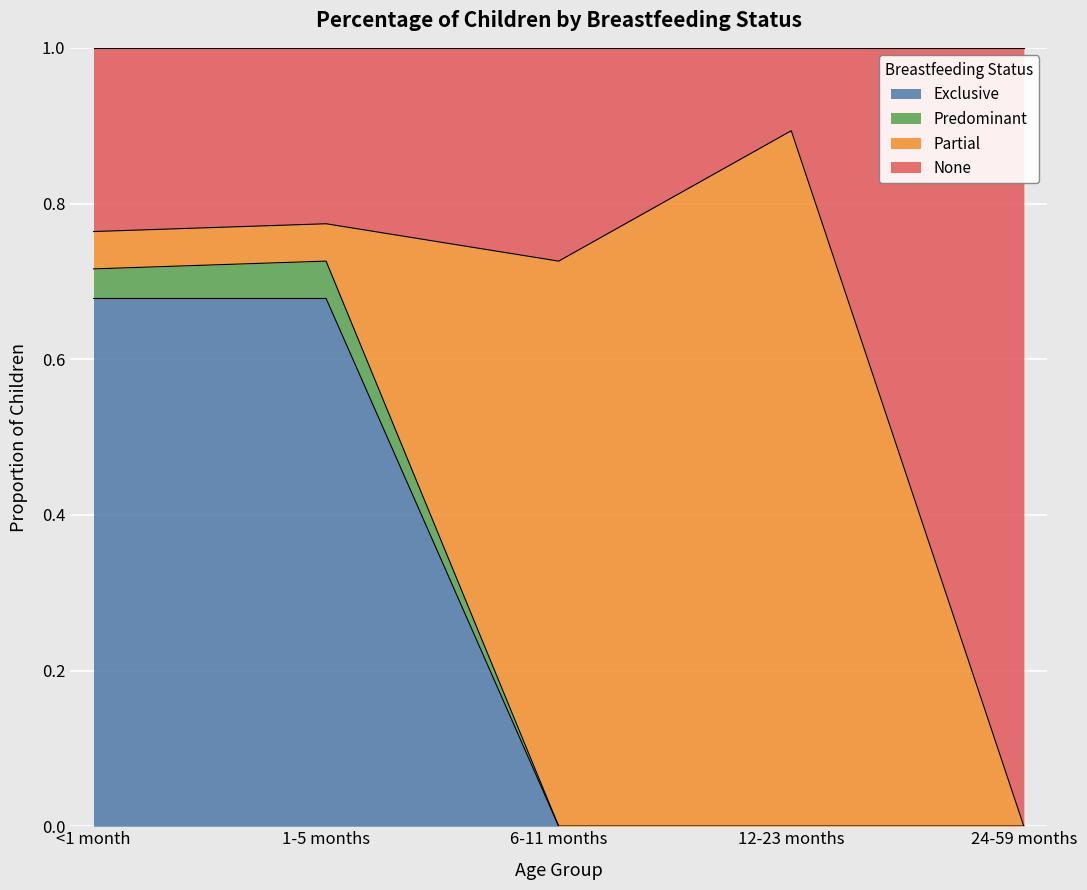

True or false: Exclusive has a value of 0.0 at 24-59 months.

True